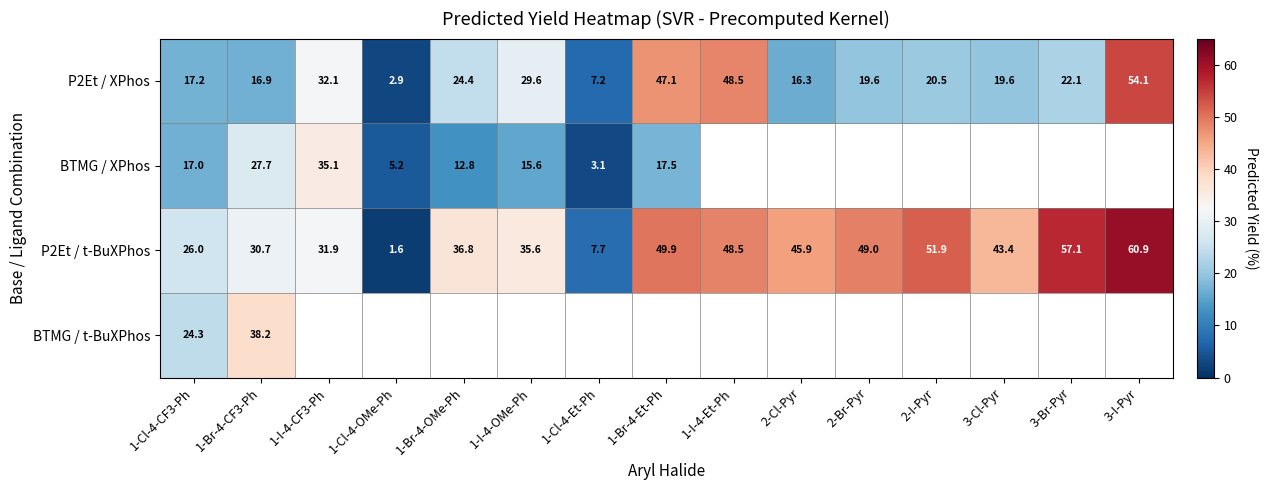

At which label does P2Et / t-BuXPhos reach its minimum?

1-Cl-4-OMe-Ph